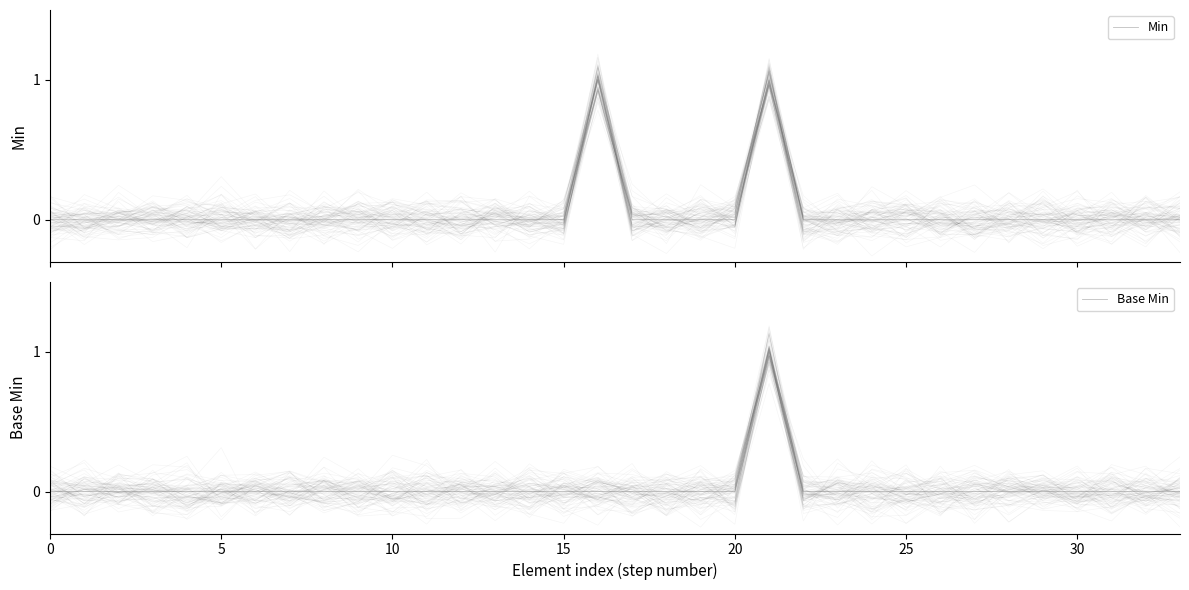

List the series in order of their peak value, lowest first.

Min, Base Min